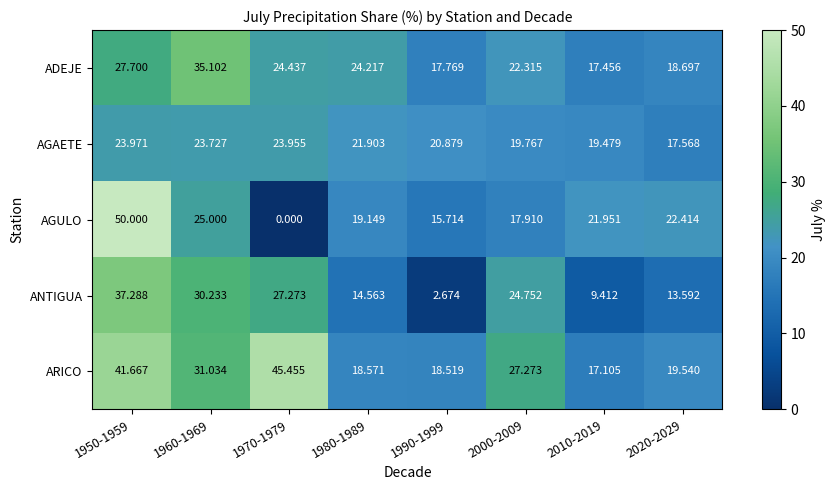

List the series in order of their peak value, lowest first.

AGAETE, ADEJE, ANTIGUA, ARICO, AGULO